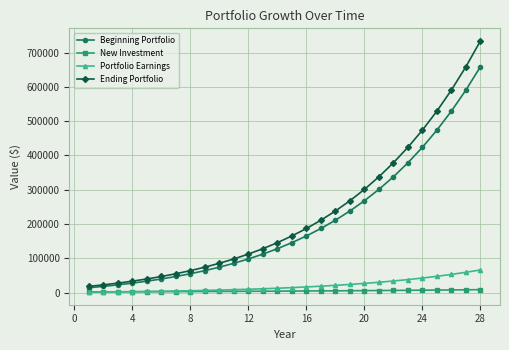

Which series has the widest spread of values?

Ending Portfolio